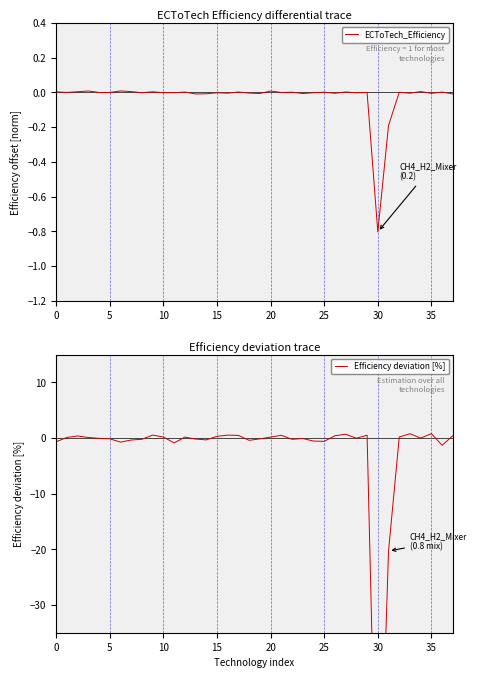

What are all the series names shown in the legend?

ECToTech_Efficiency, Efficiency deviation [%]